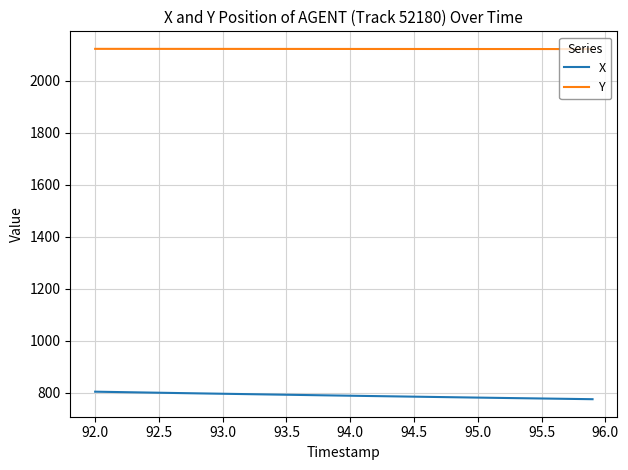

True or false: X and Y intersect in this chart.

False